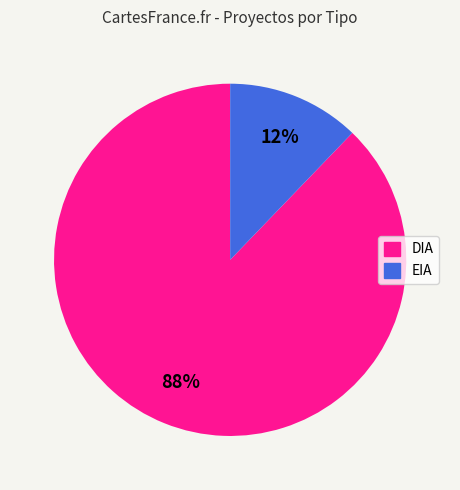

Count the number of slices in the pie.

2